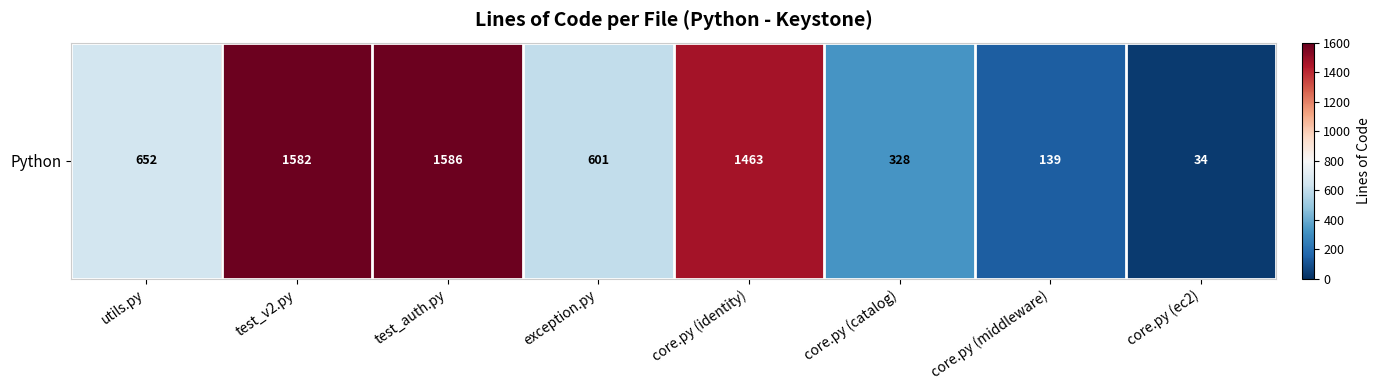

What is the change in value from test_v2.py to core.py (identity)?

-119